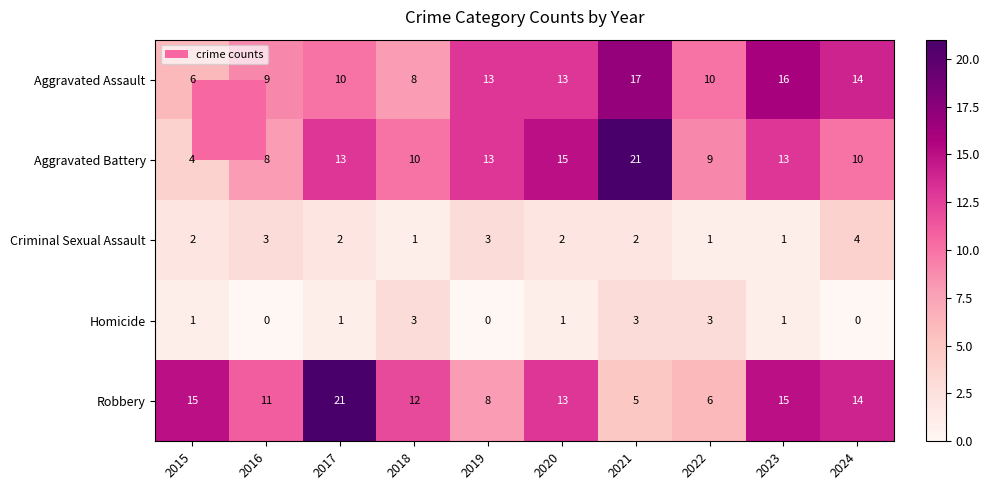

The value of Aggravated Assault at 2017 is 15. True or false?

False